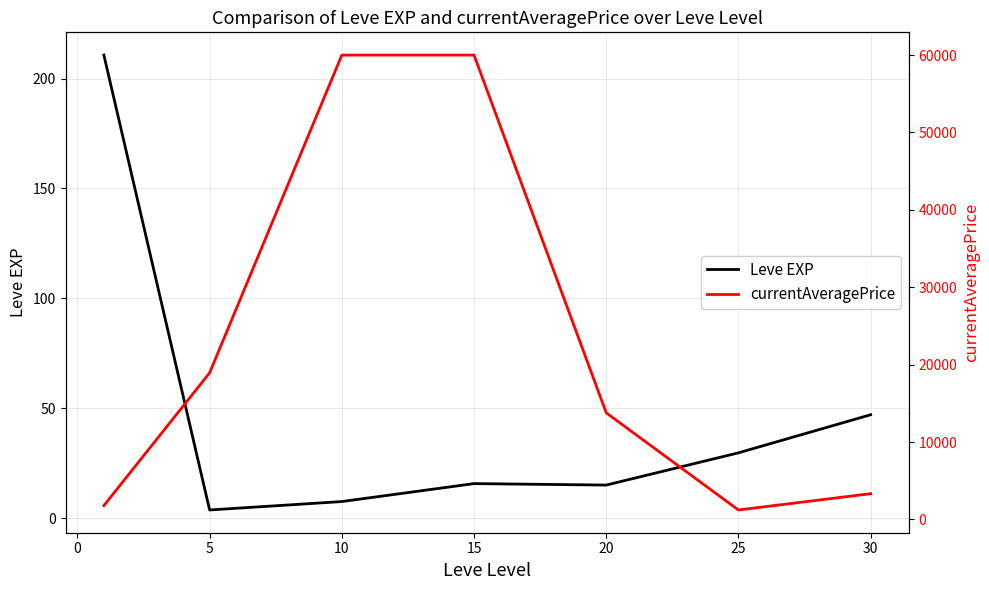

The value of Leve EXP at 20 is 22.5. True or false?

False